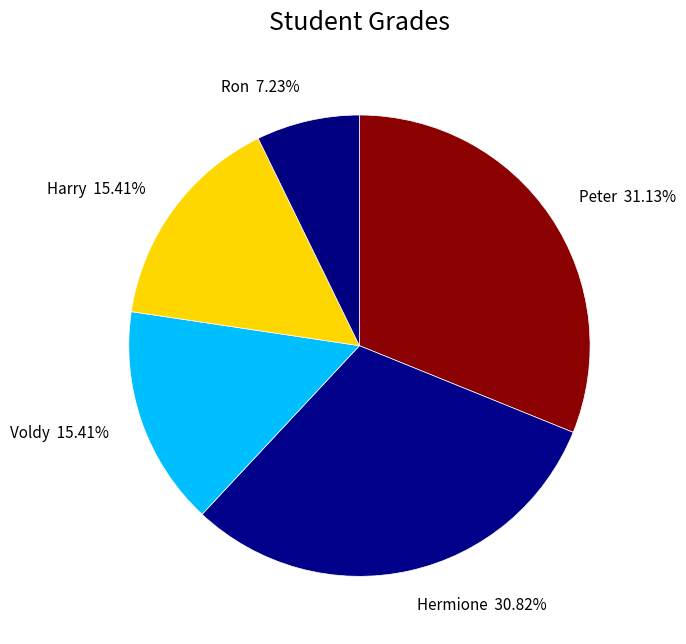

Does Voldy represent more than half of the total?

No